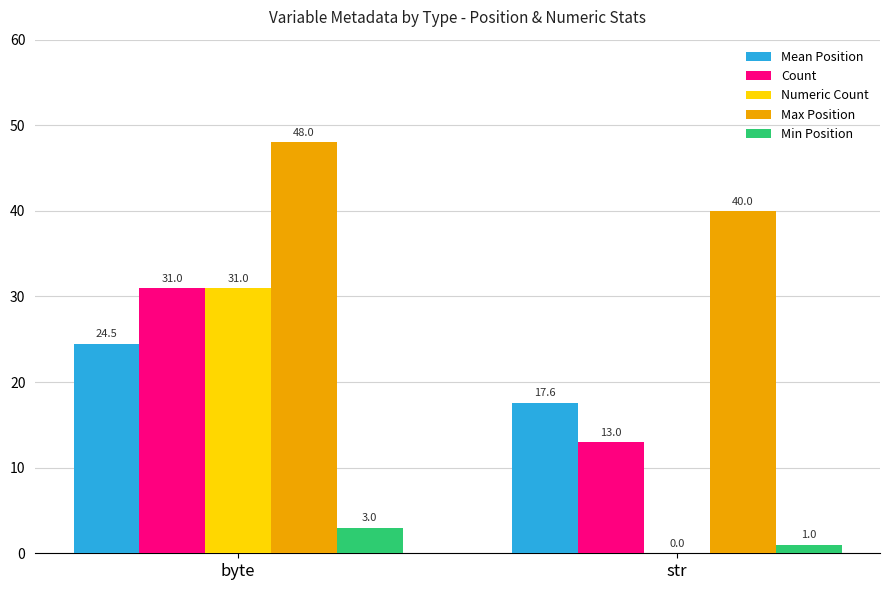

What is the sum of the Count values at str and byte?

44.0